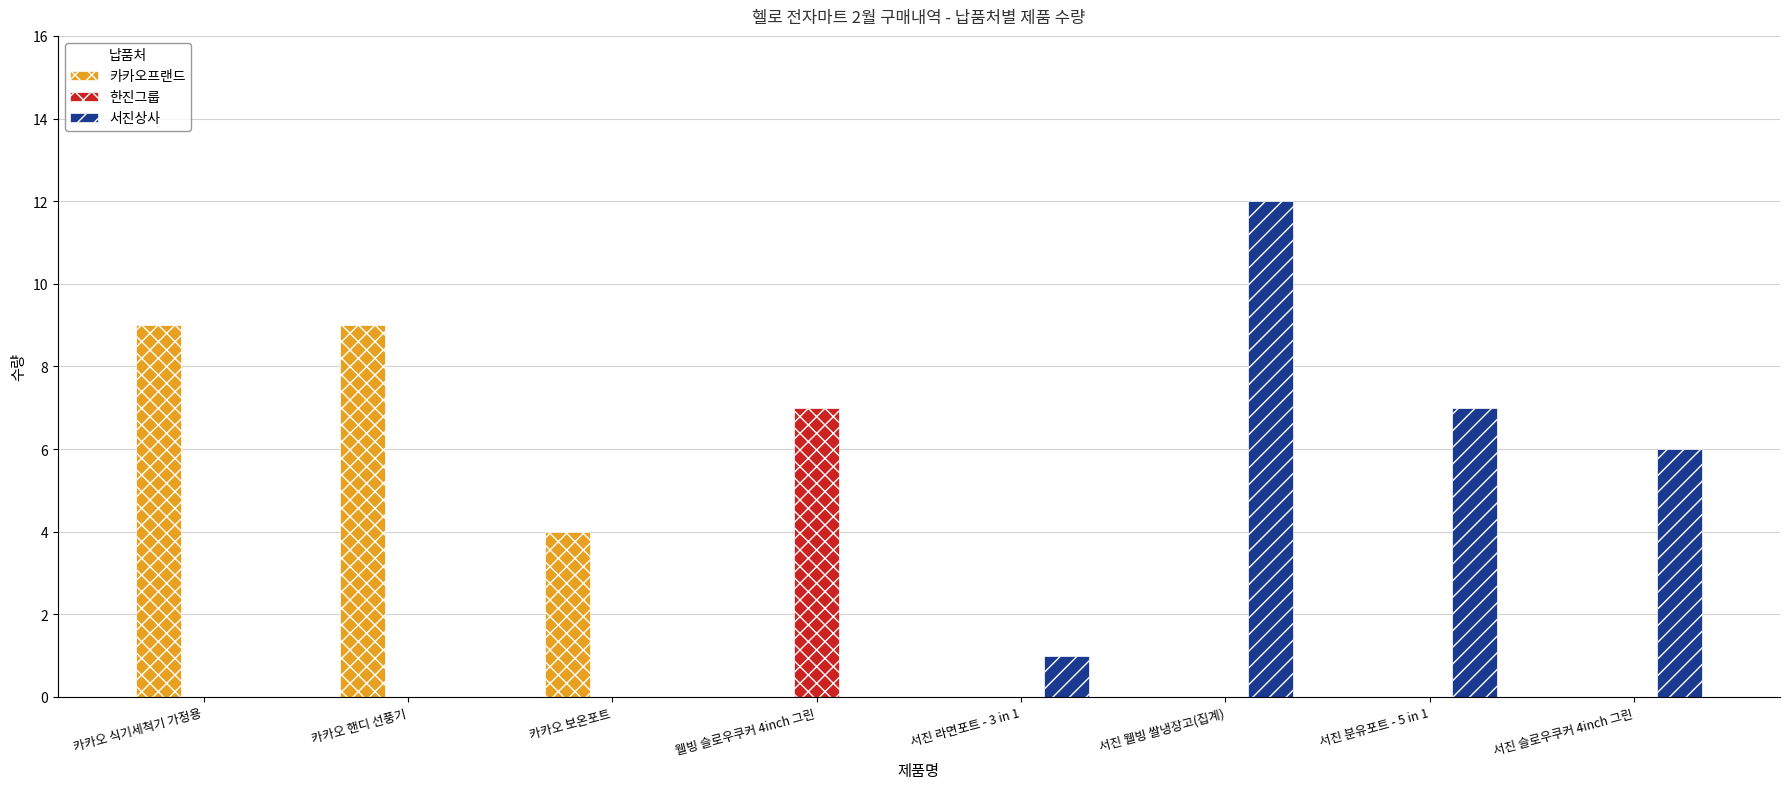

The 서진상사 series shows 5 at 웰빙 슬로우쿠커 4inch 그린. True or false?

False